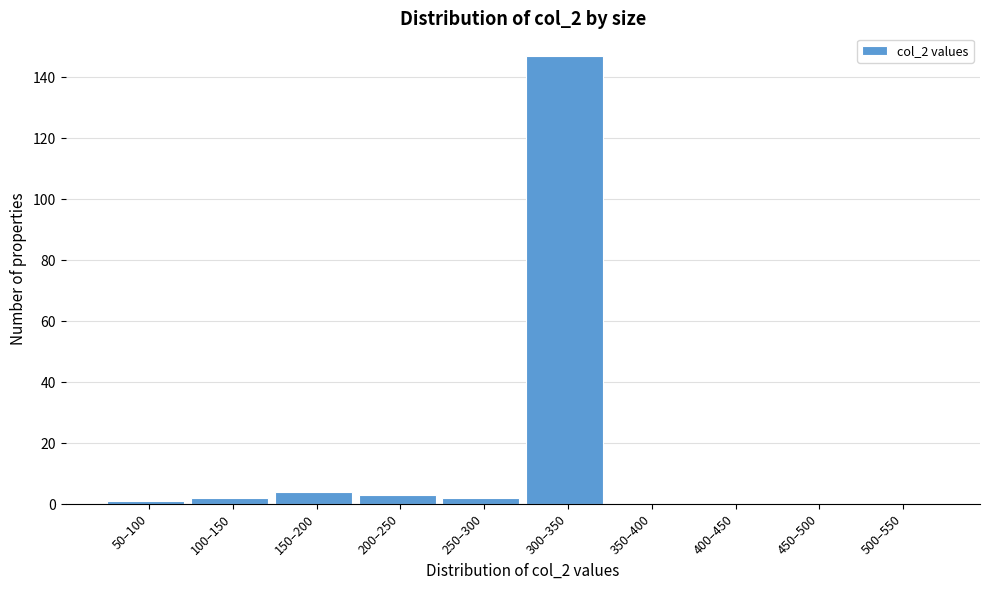

Reading right to left, list all the values displayed in this chart.

500–550=0	450–500=0	400–450=0	350–400=0	300–350=147	250–300=2	200–250=3	150–200=4	100–150=2	50–100=1